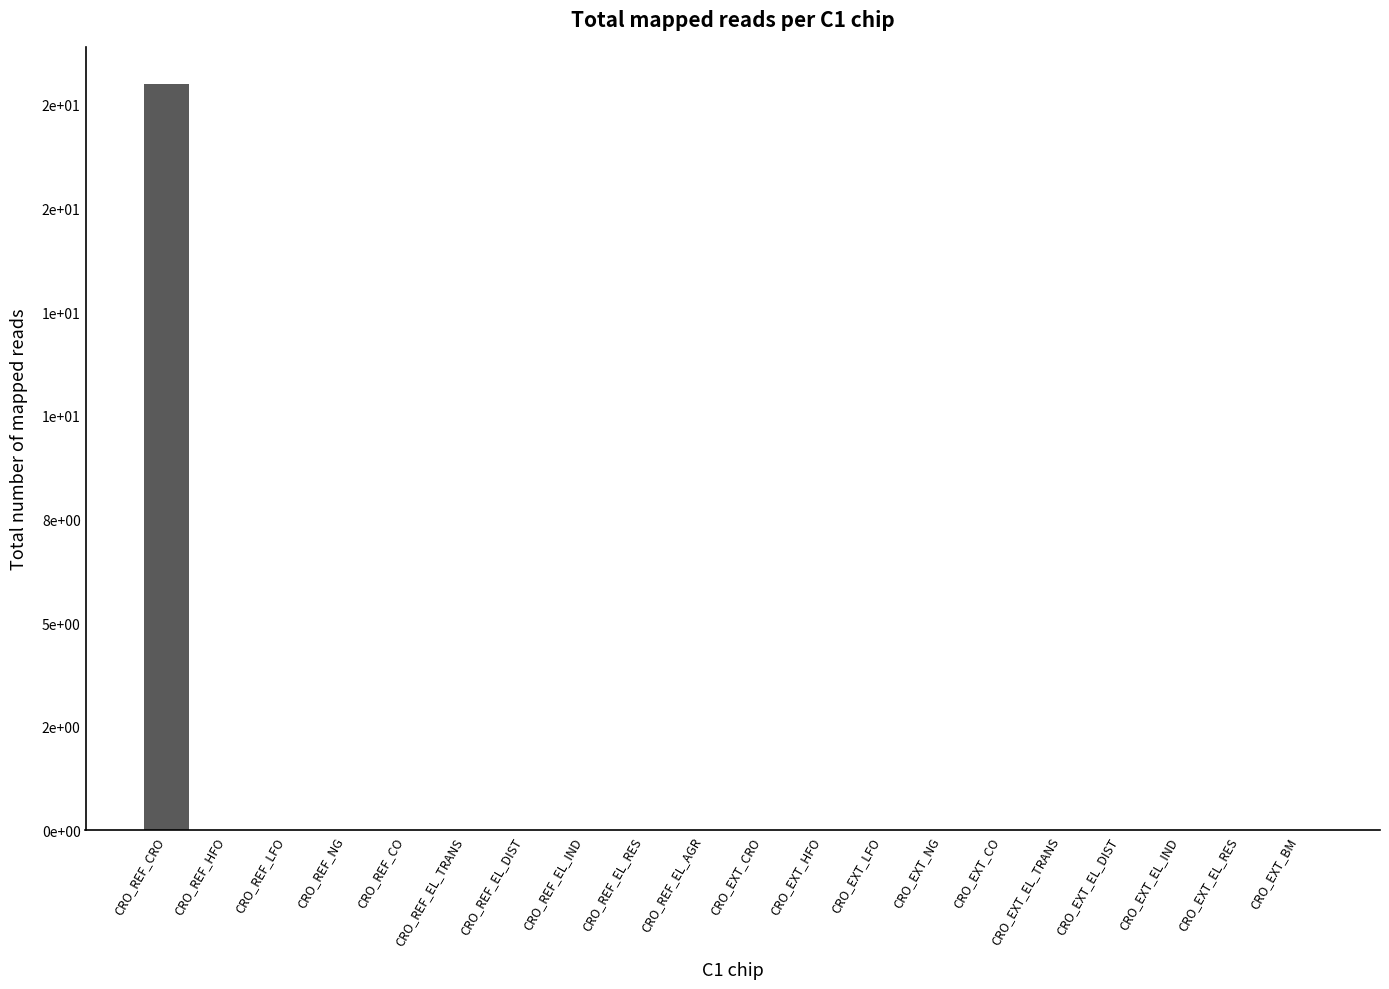

Are the bars grouped side by side (vs. stacked)?

No